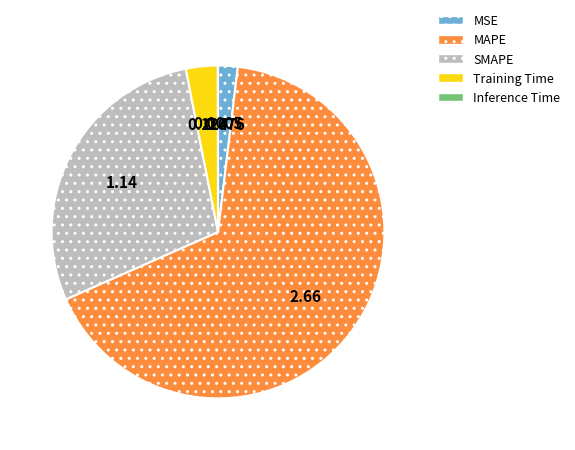

True or false: SMAPE accounts for 29% of the total.

True